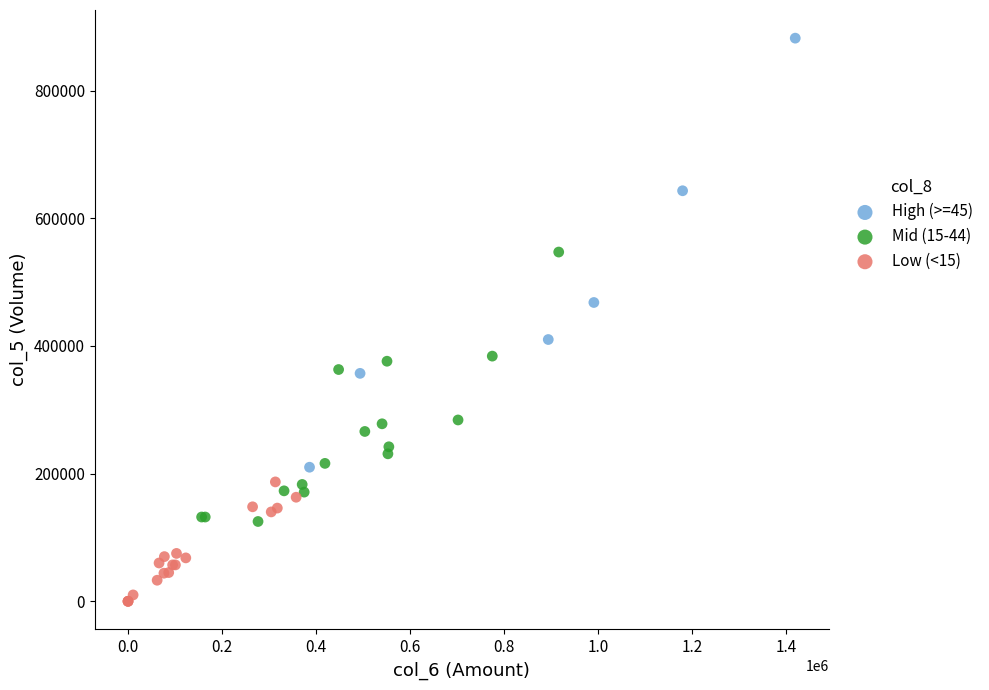

Which series has the widest spread of Y values?

High (>=45)